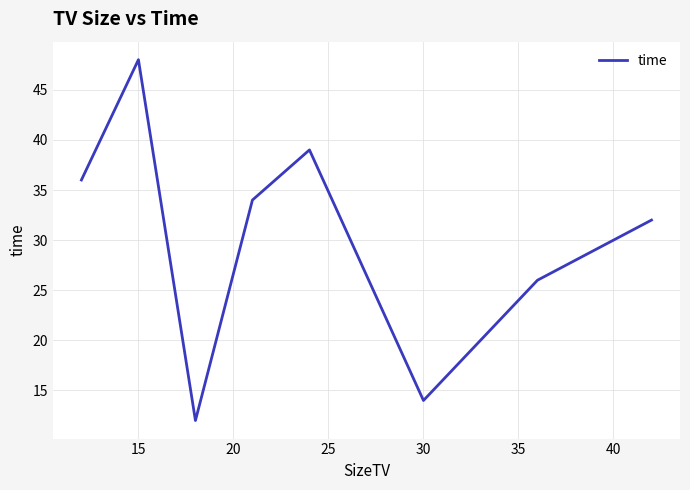

How many series are shown in this chart?

1